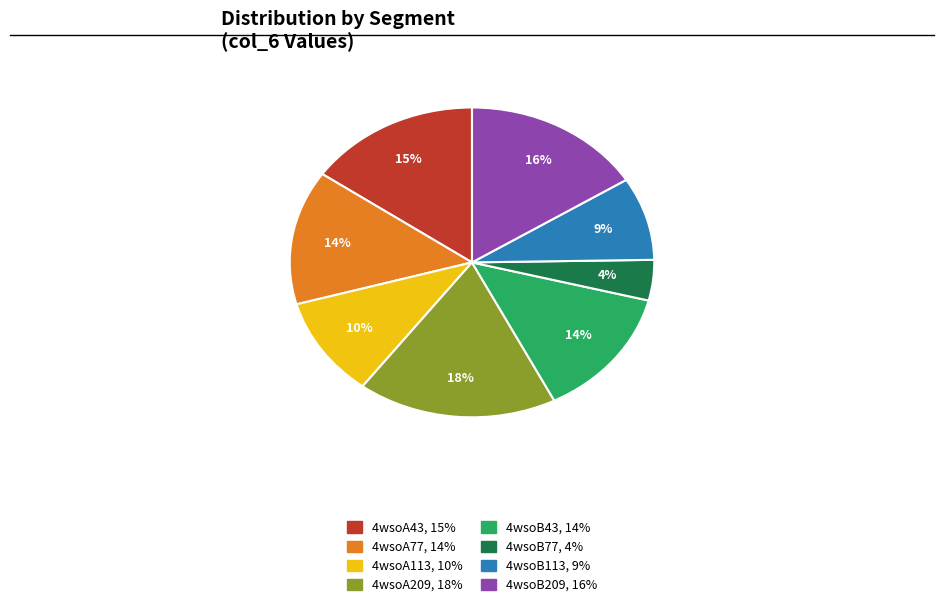

True or false: 4wsoA43 accounts for 2% of the total.

False